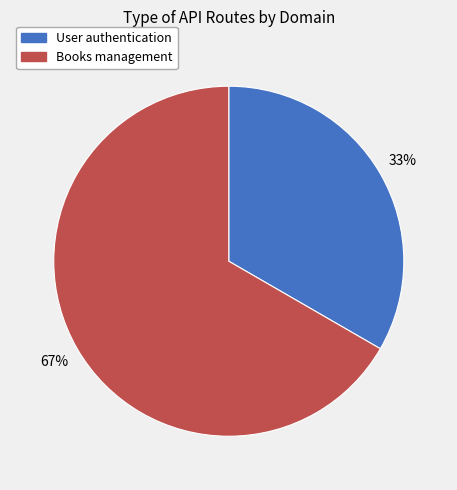

What is the ratio of the value at User authentication to the value at Books management?

0.5